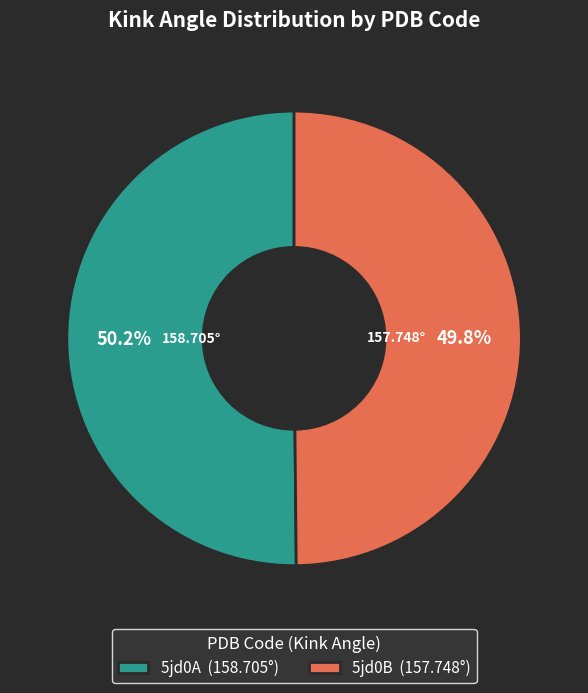

Approximately how many times larger is the value at 5jd0A (158.705°) compared to 5jd0B (157.748°)?

1.0